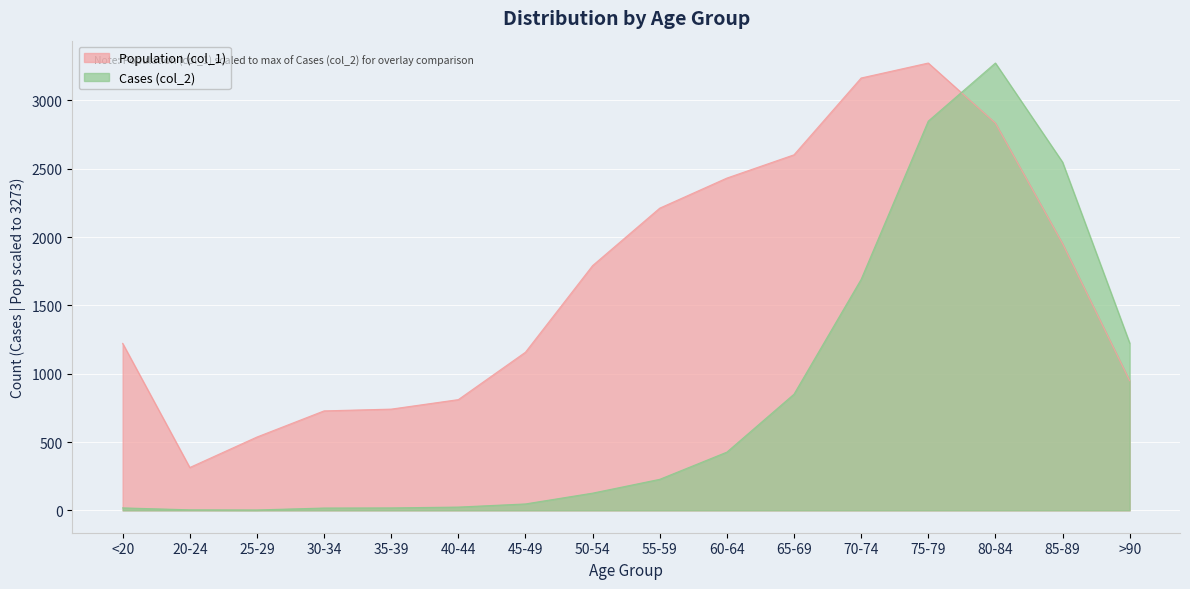

How many times do Cases (col_2) and Population (col_1) cross each other?

1